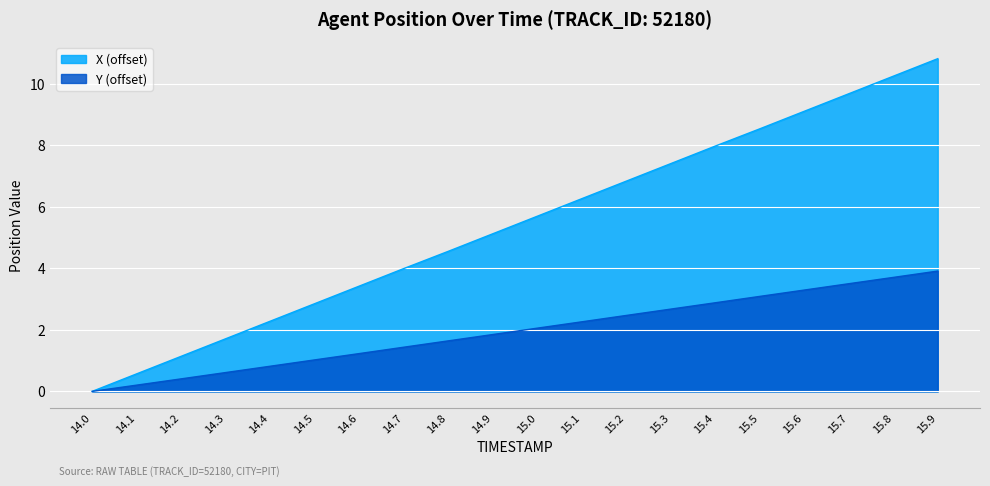

The value of Y at 14.1 is 0.2. True or false?

True